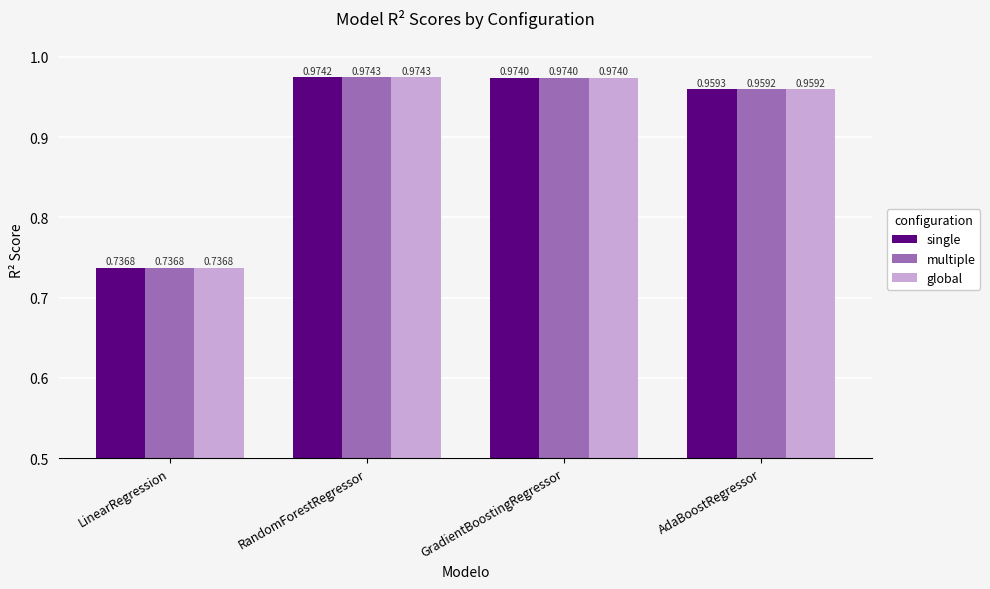

Rank the categories by multiple value from highest to lowest.

RandomForestRegressor, GradientBoostingRegressor, AdaBoostRegressor, LinearRegression